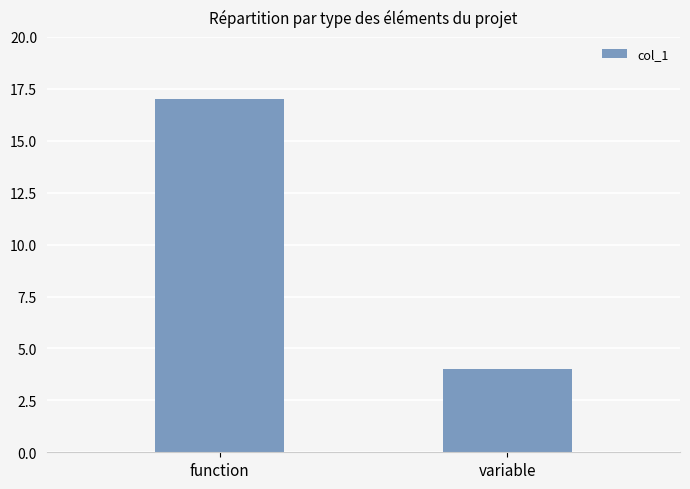

What is the sum of the values at function and variable?

21